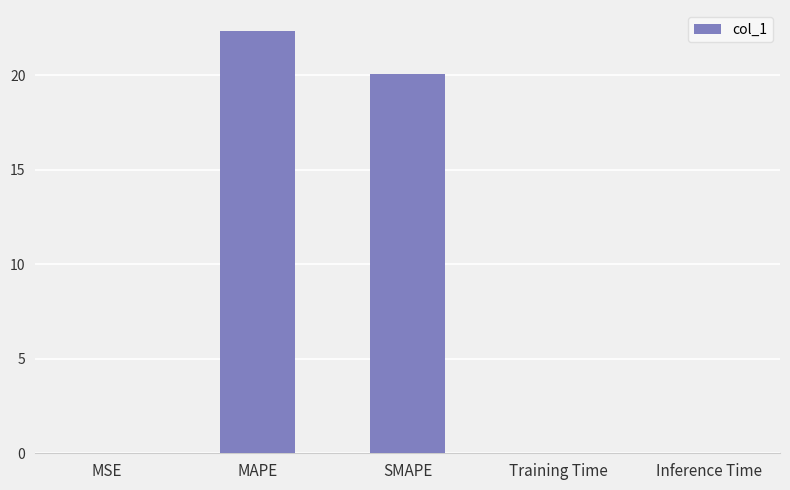

What is the greatest value displayed?

22.3